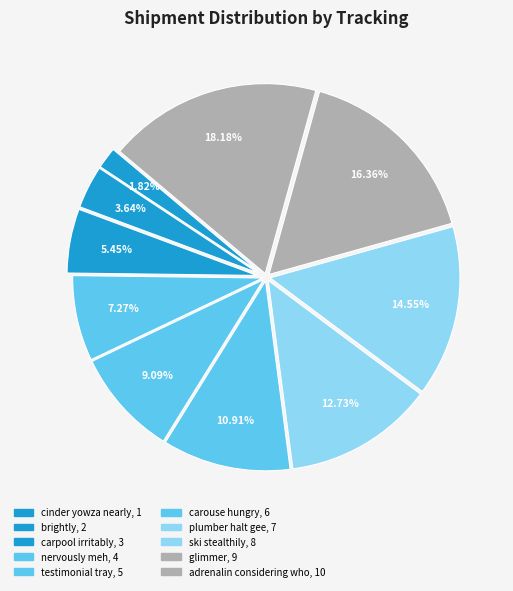

How many segments does this pie chart have?

10